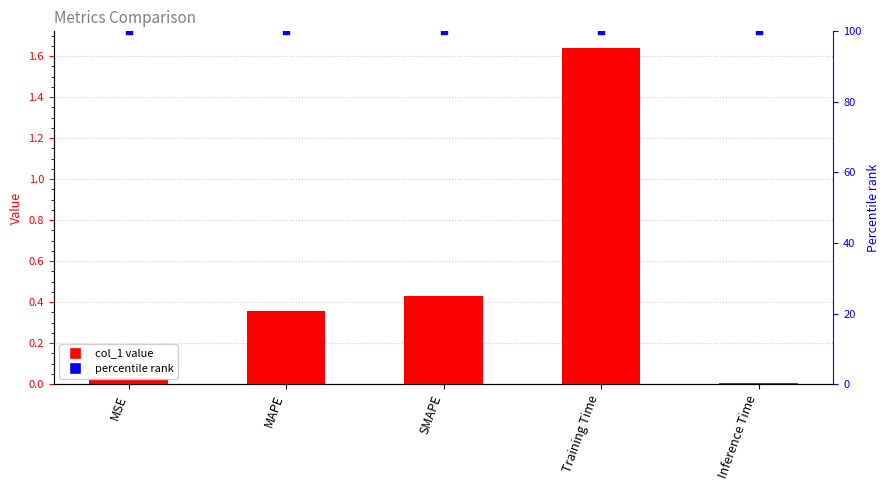

What is the change in value from MSE to MAPE?

+0.3